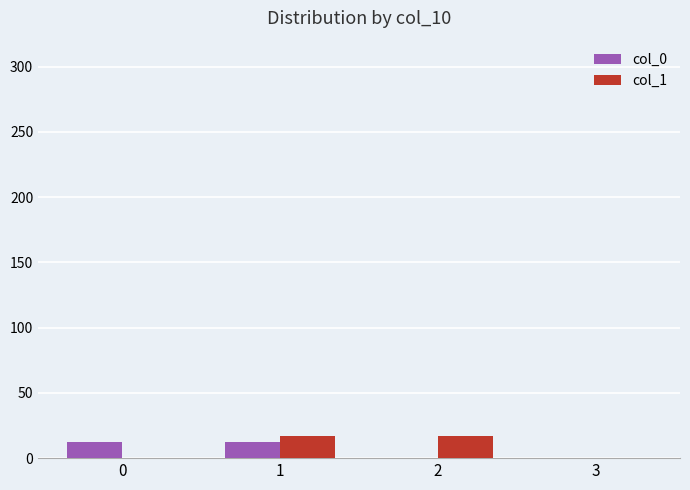

The value of col_0 at 1 is 12. True or false?

True